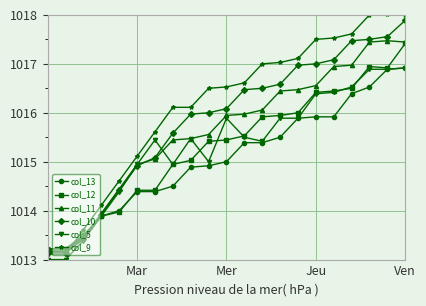

What is the value of the col_5 point at the 4th from the left?

1013.9